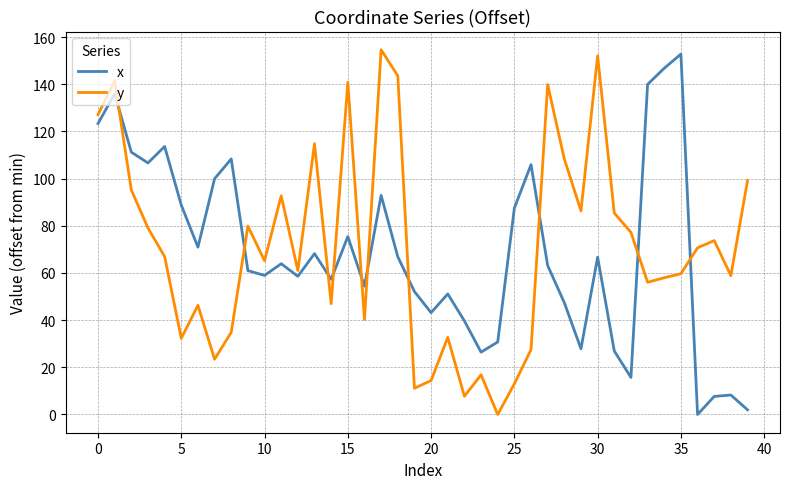

How many values in x are above zero?

39